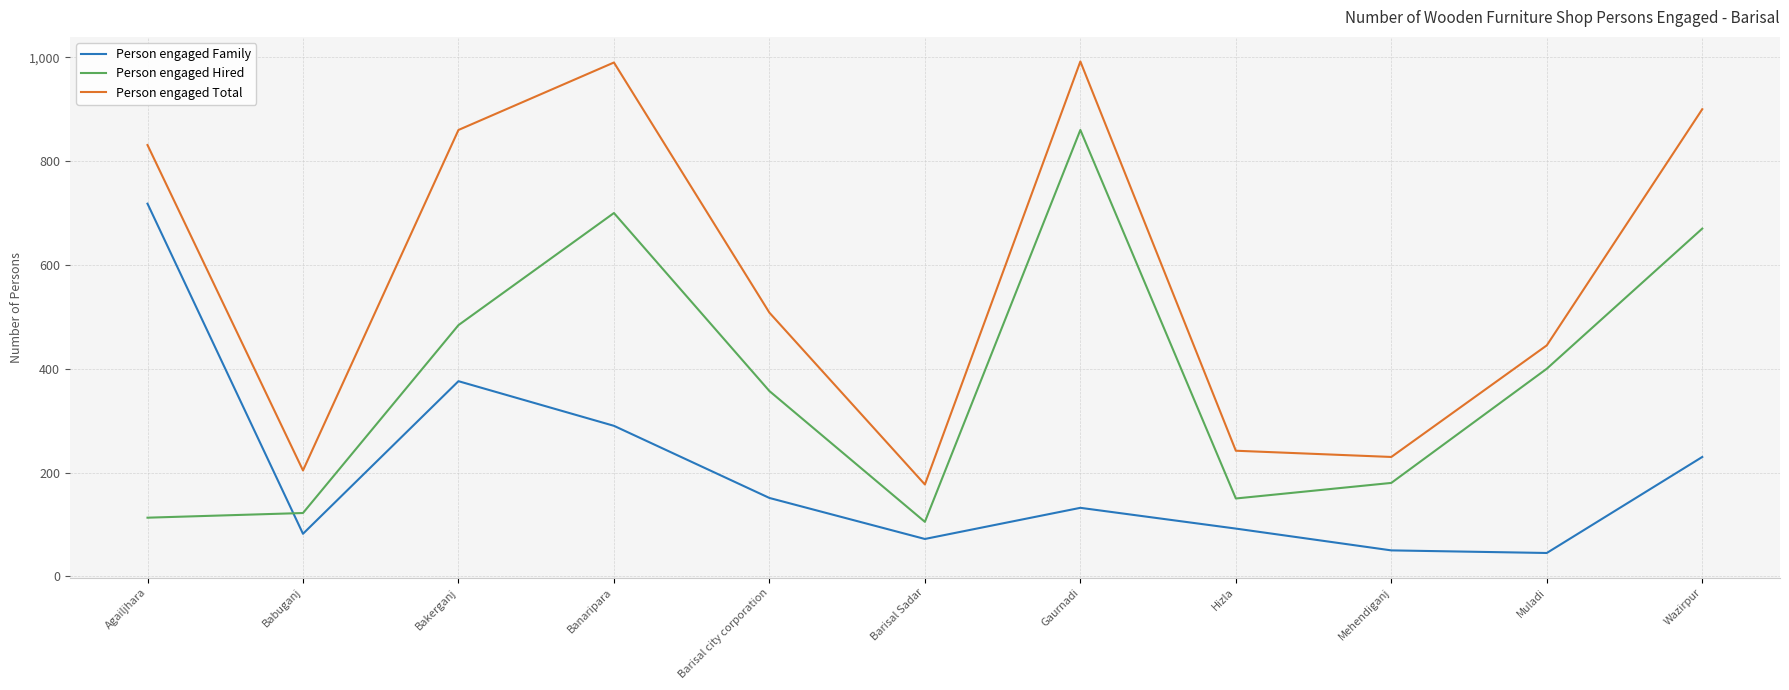

Count the number of categories in the chart.

11